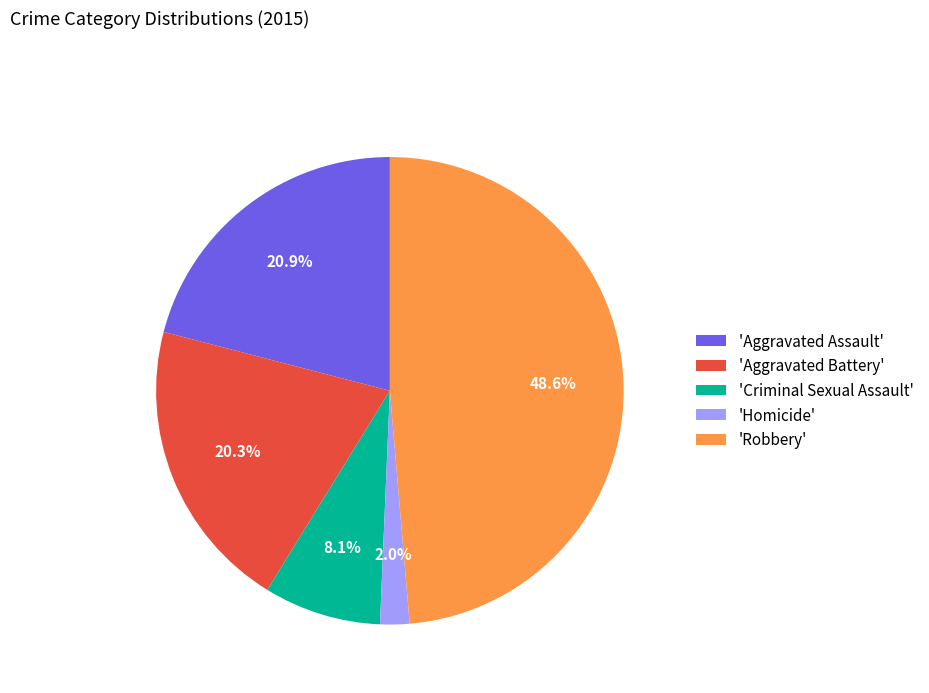

Which has a higher value, 'Robbery' or 'Aggravated Battery'?

'Robbery'